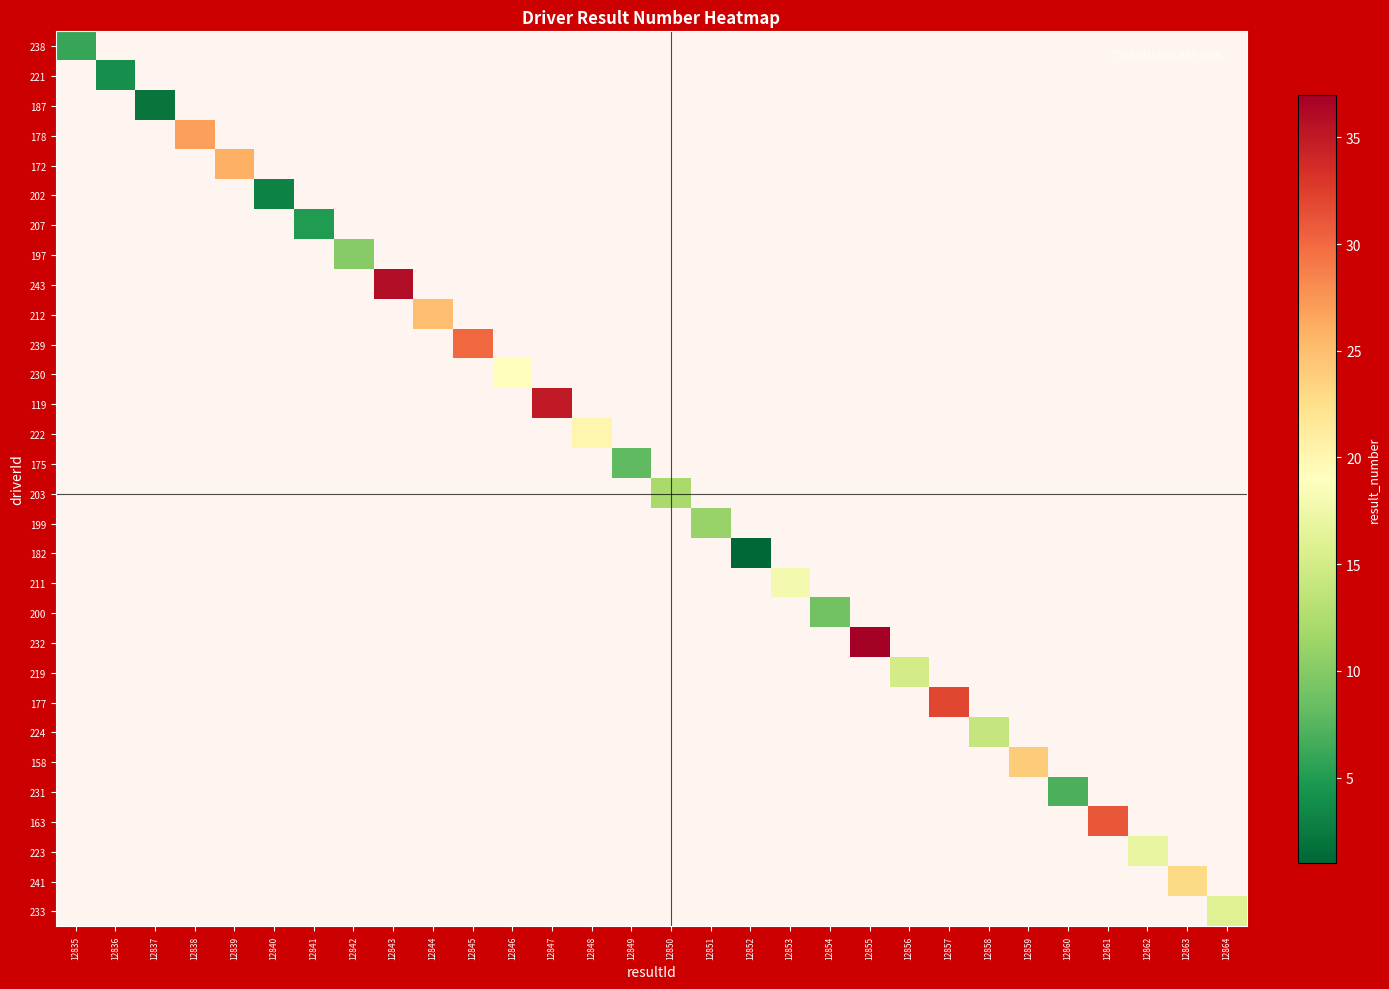

What is the minimum value shown in the chart?

1.0